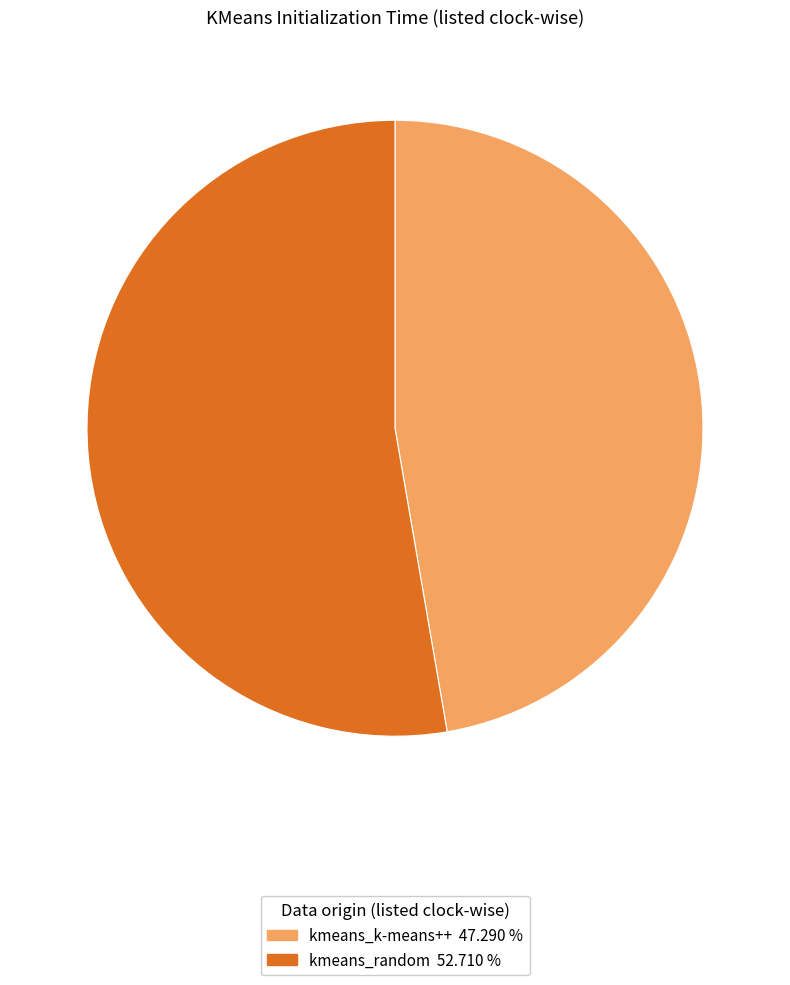

Do kmeans_random and kmeans_k-means++ together represent more than half of the pie?

Yes